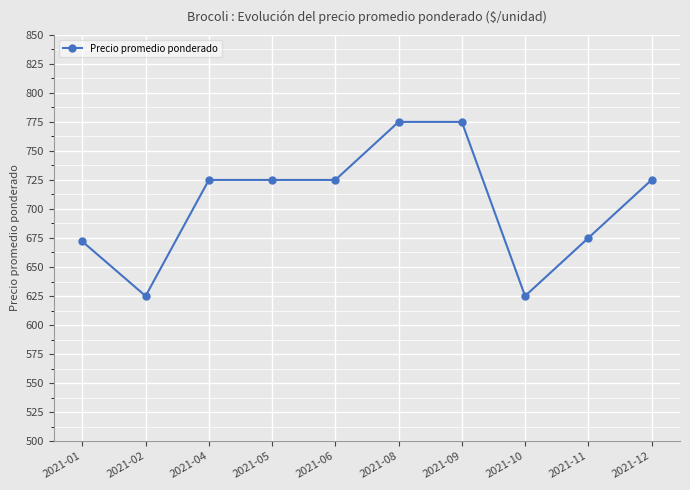

Reading right to left, transcribe all the data shown in this chart.

2021-12=725	2021-11=675	2021-10=625	2021-09=775	2021-08=775	2021-06=725	2021-05=725	2021-04=725	2021-02=625	2021-01=672